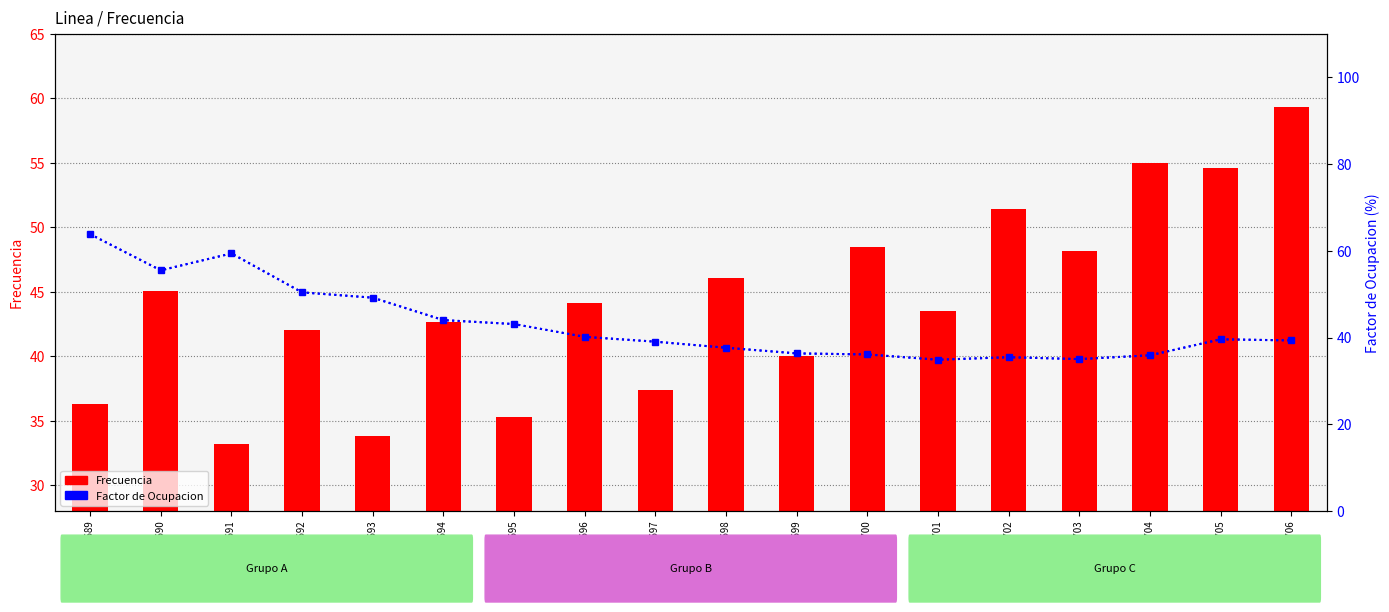

What are all the series names shown in the legend?

Frecuencia, Factor de Ocupacion